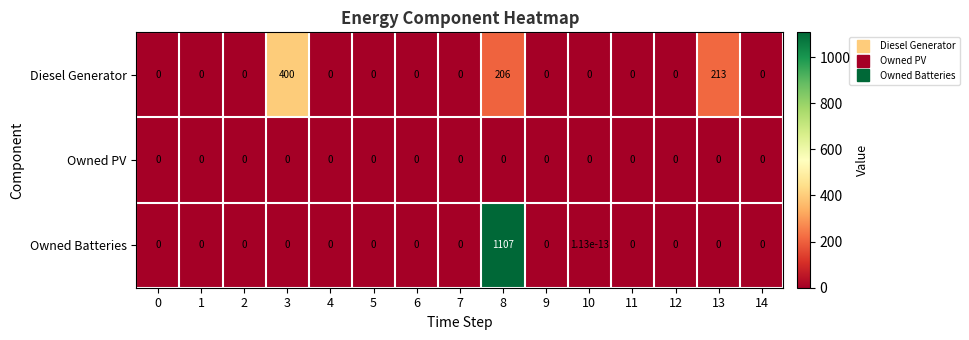

Which category has the highest value across all series?

8